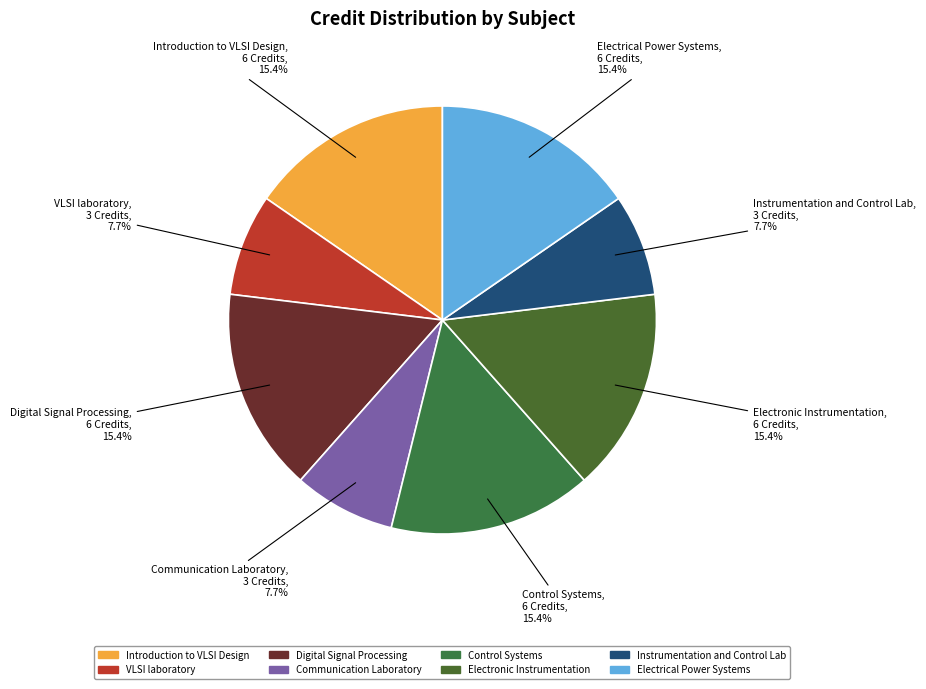

Approximately how many times larger is the value at Electrical Power Systems compared to Communication Laboratory?

2.0